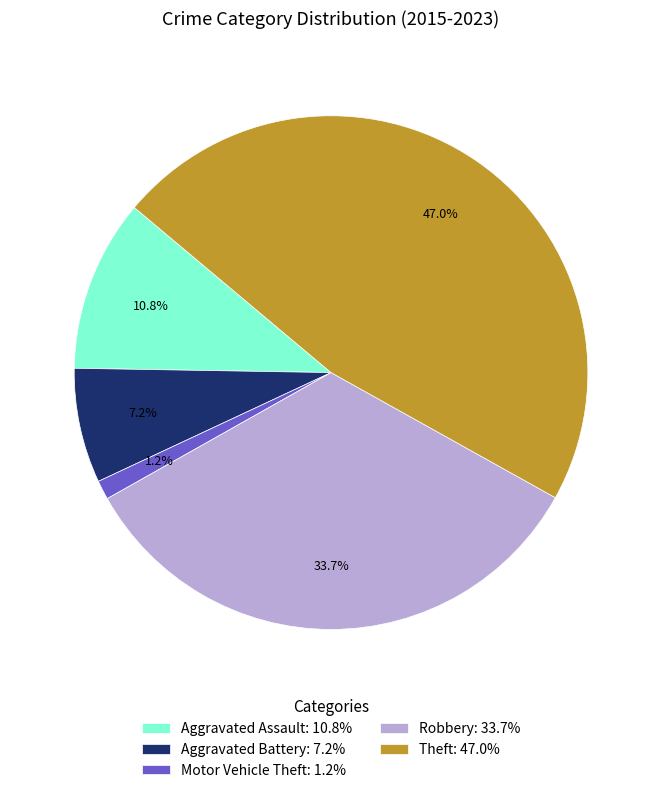

How many segments does this pie chart have?

5